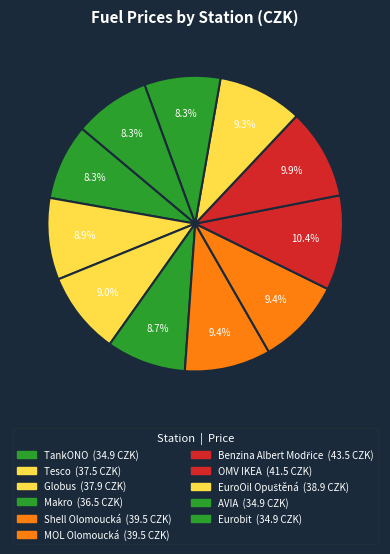

Count the number of slices in the pie.

11